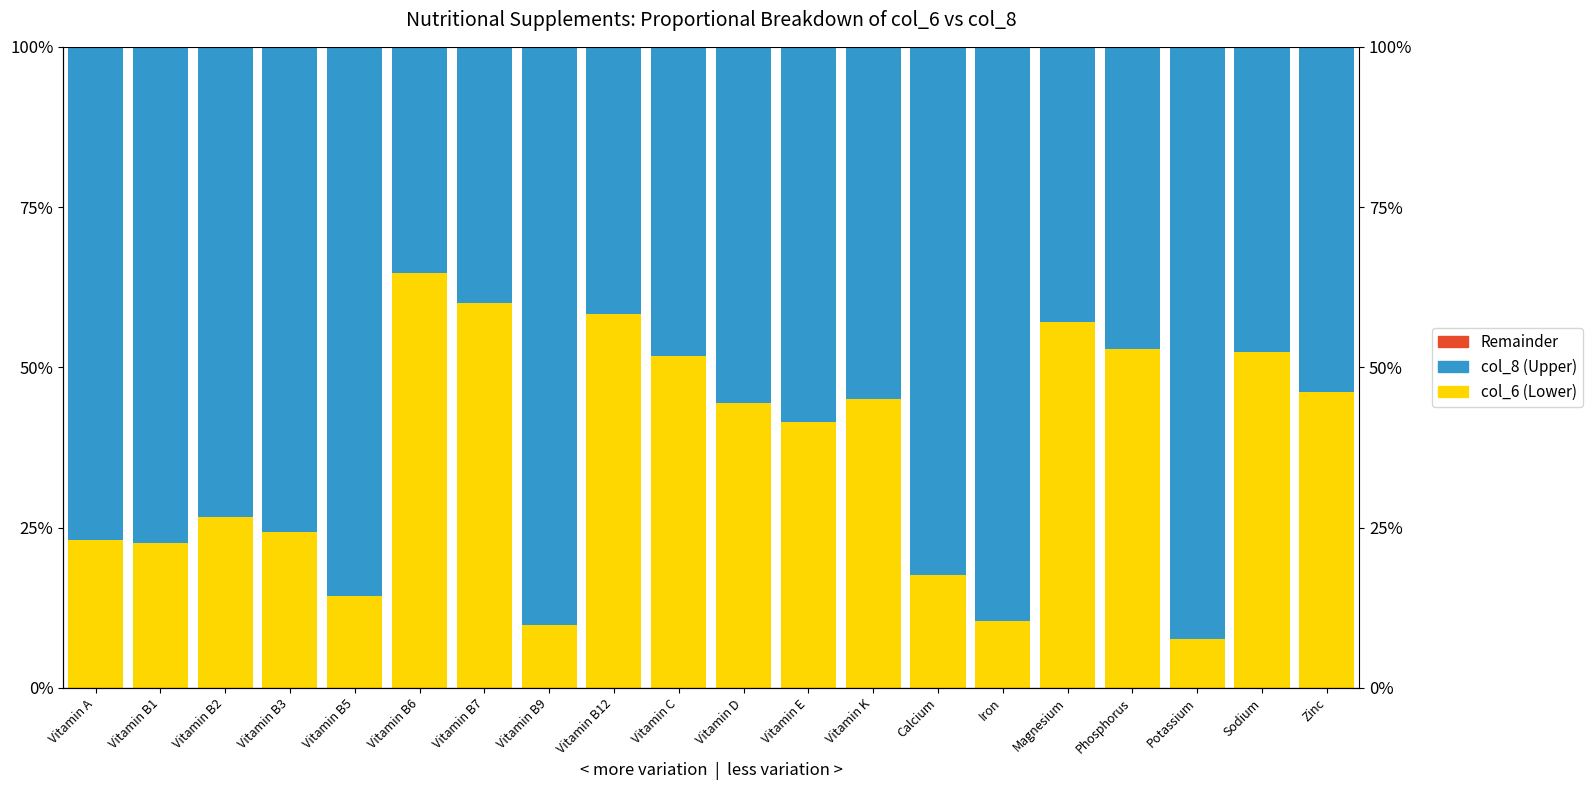

At Phosphorus, list the series in order from smallest to largest.

Remainder, col_8 (Upper), col_6 (Lower)